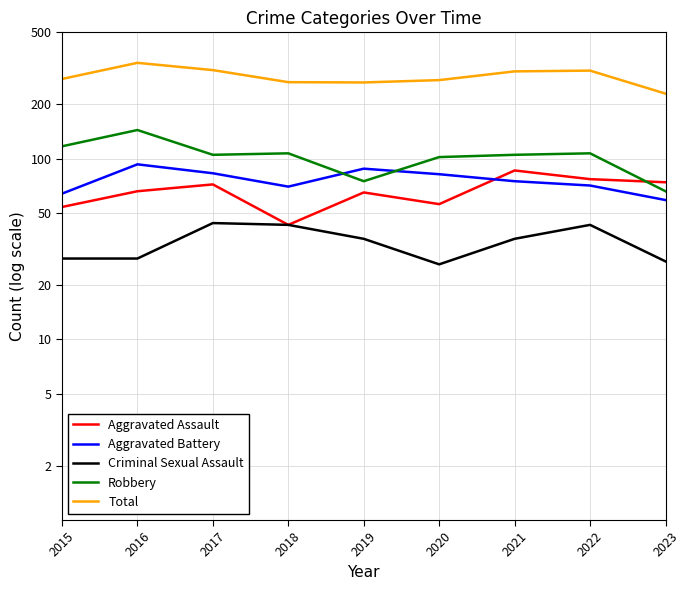

At which label does Criminal Sexual Assault first exceed 36?

2017